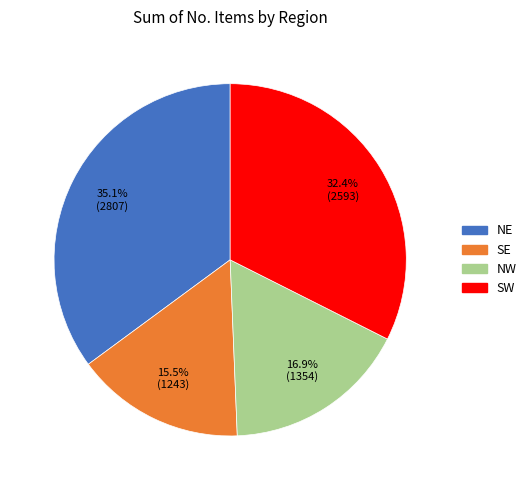

Approximately how many times larger is the value at NW compared to SW?

0.5